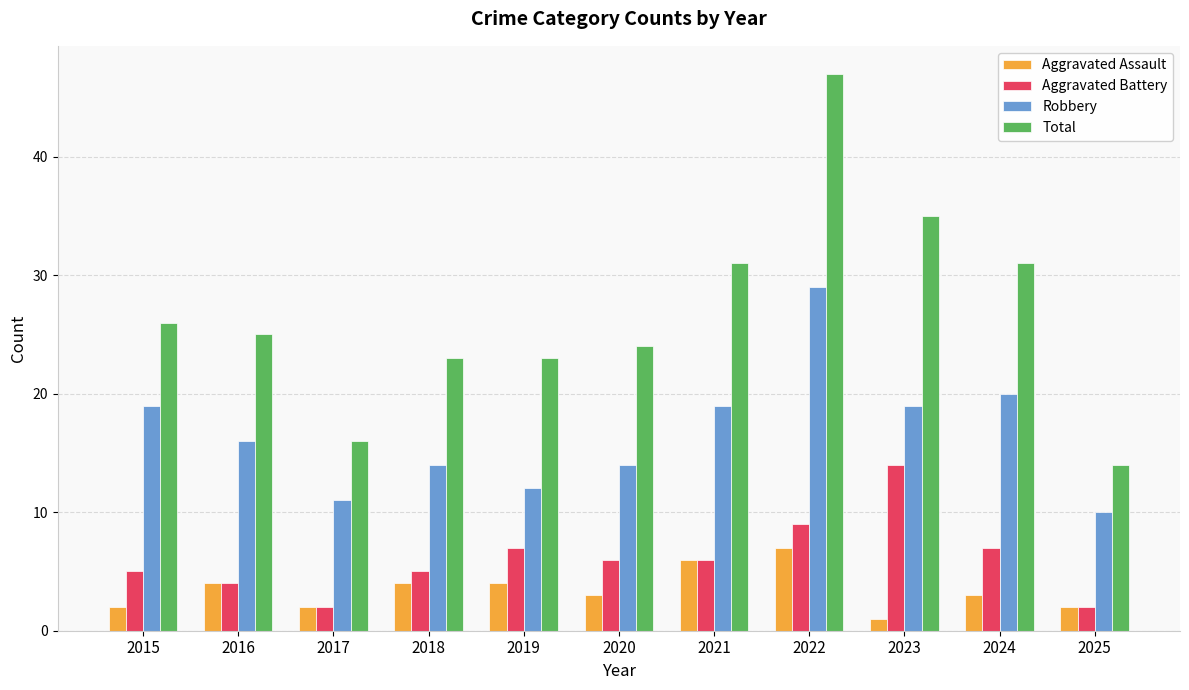

Rank the series at 2024 from lowest to highest value.

Aggravated Assault, Aggravated Battery, Robbery, Total